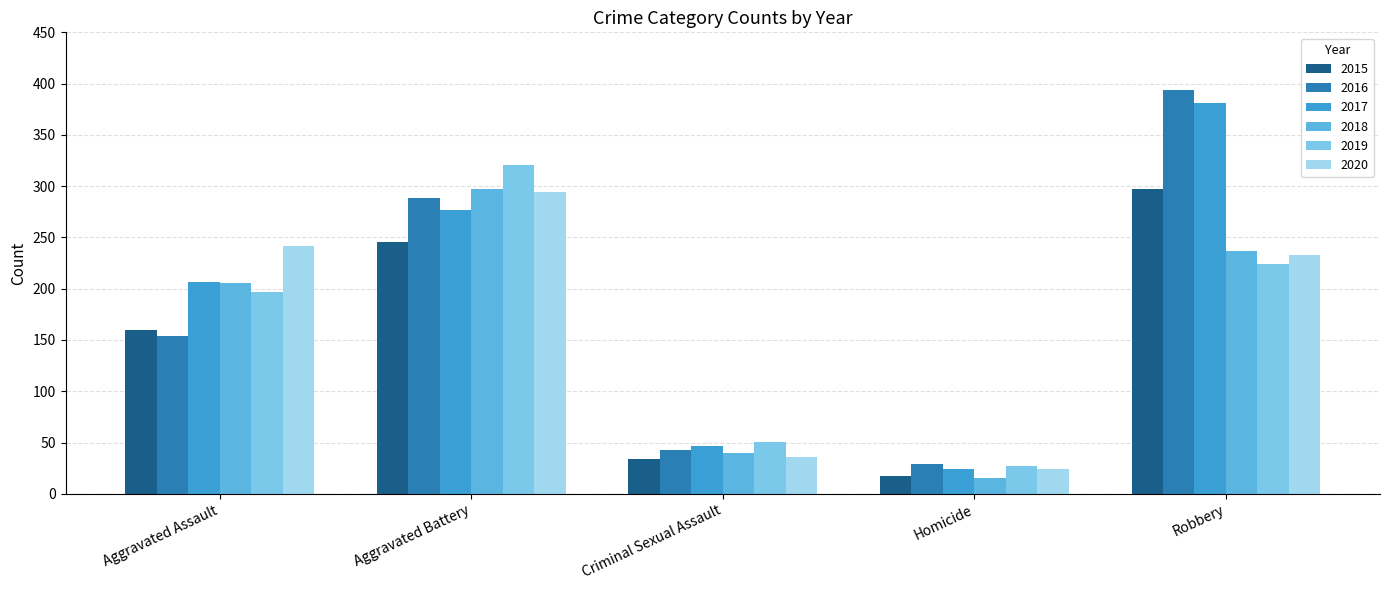

At which label is 2015 closest to 157?

Aggravated Assault